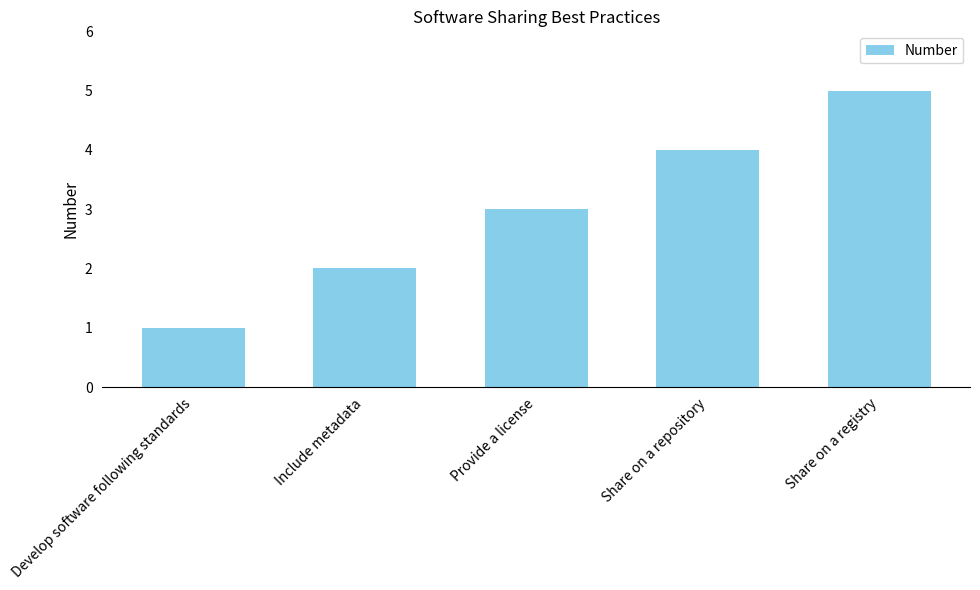

Rank the categories by value from lowest to highest.

Develop software following standards, Include metadata, Provide a license, Share on a repository, Share on a registry